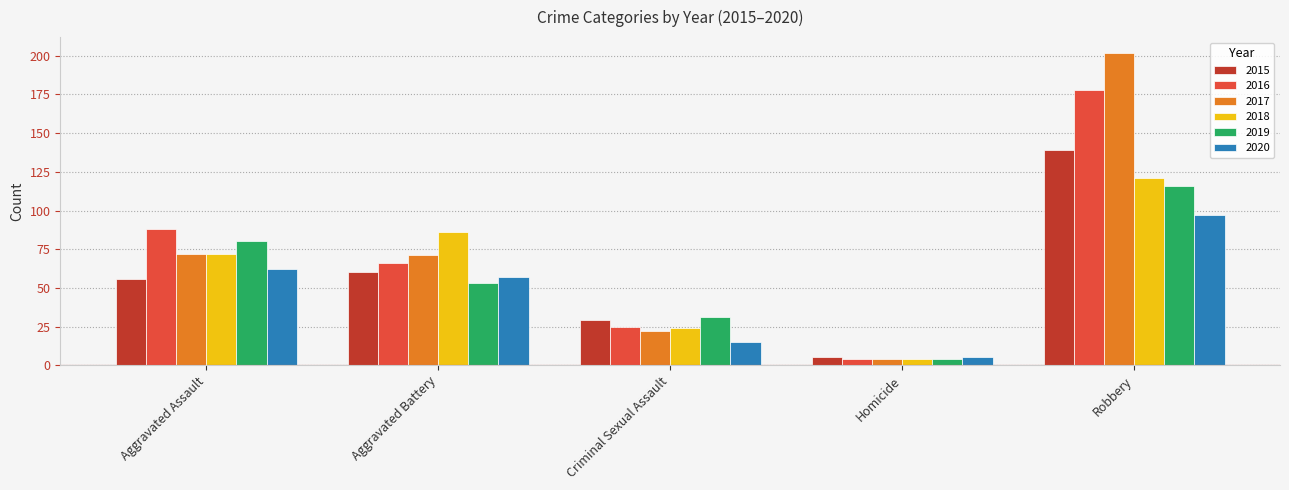

What value does the 2020 series have at Aggravated Assault, to the nearest 5?

60